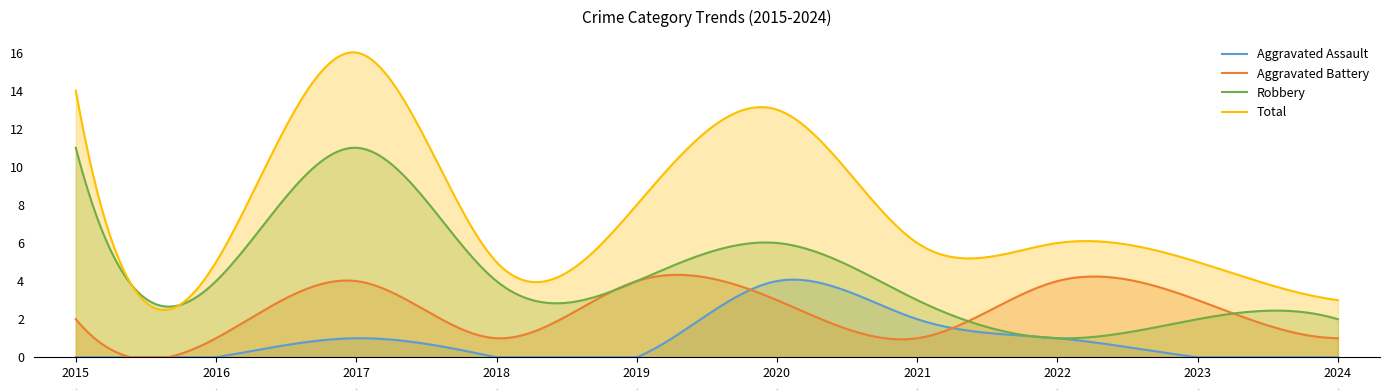

How many categories are shown in the chart?

300